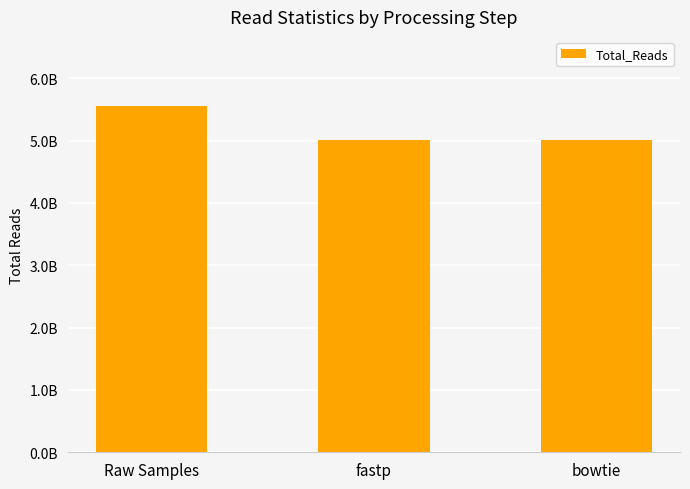

Rank the categories by value from lowest to highest.

bowtie, fastp, Raw Samples